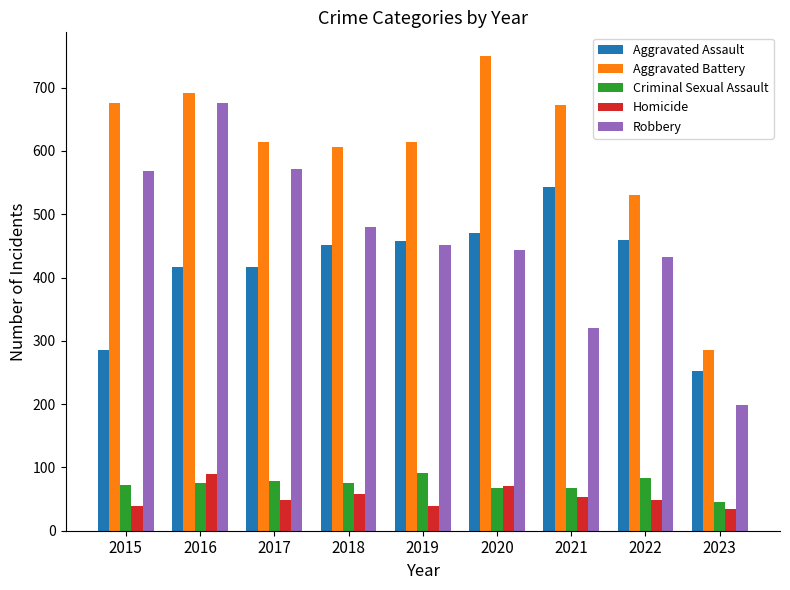

What is the difference between the second highest and minimum values in the Homicide series?

36